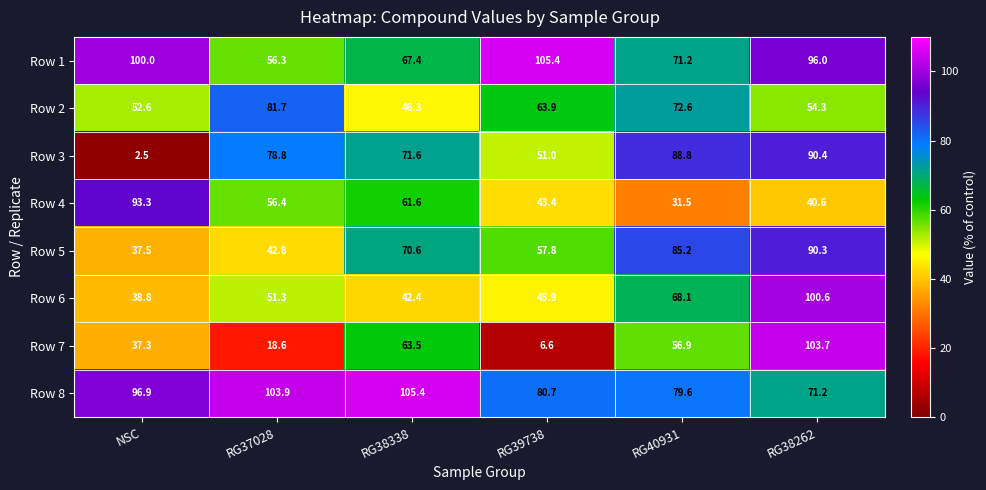

What is the total value across all series at RG39738?

454.7